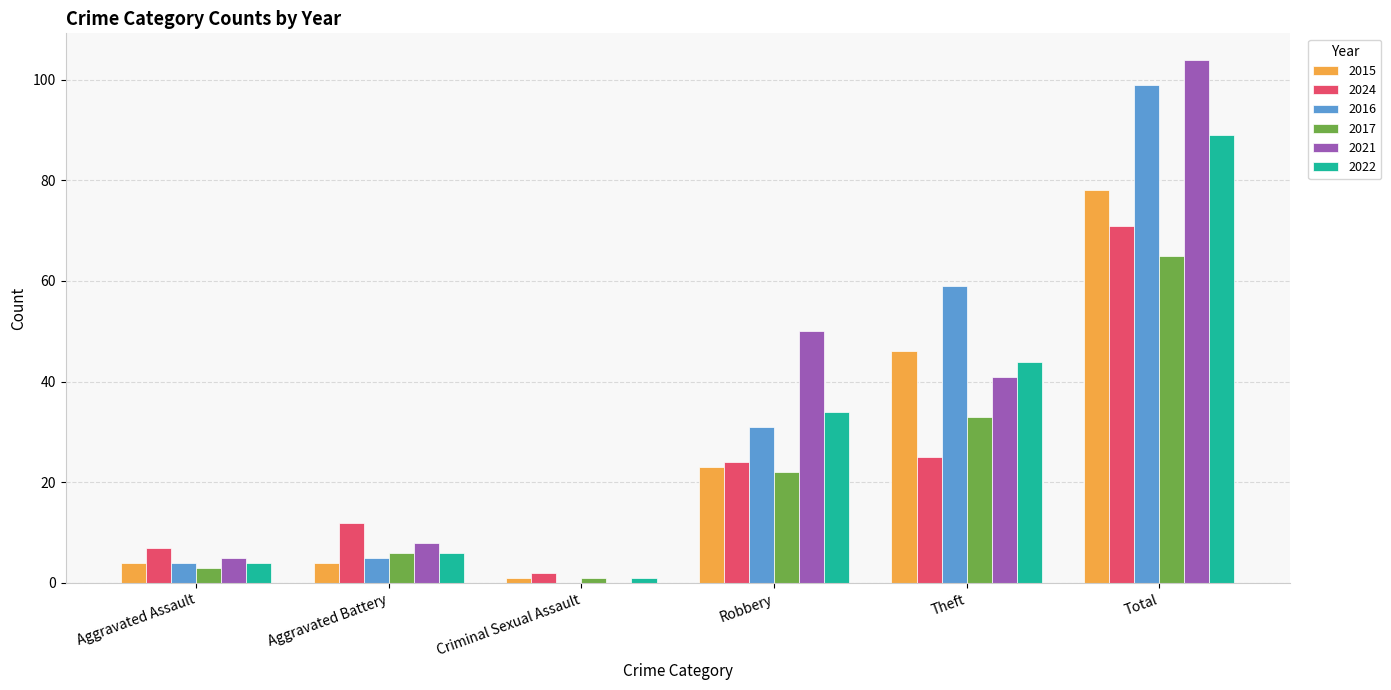

Is the value of 2017 at Theft greater than the value of 2022 at Total?

No